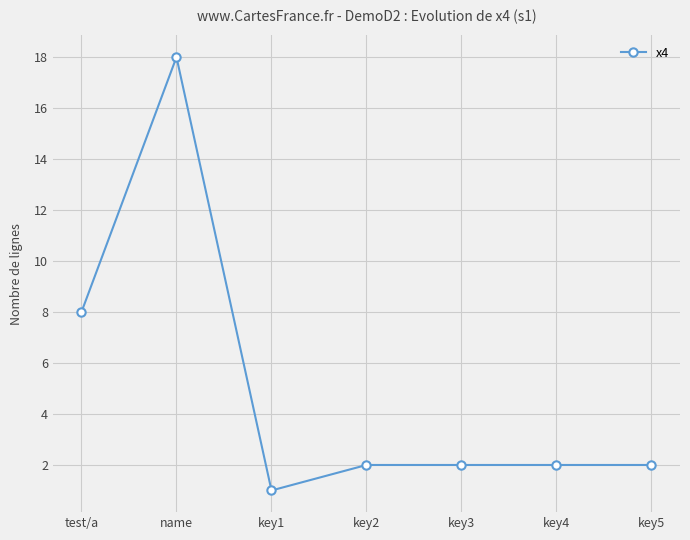

Approximately how many times larger is the value at key2 compared to key4?

1.0